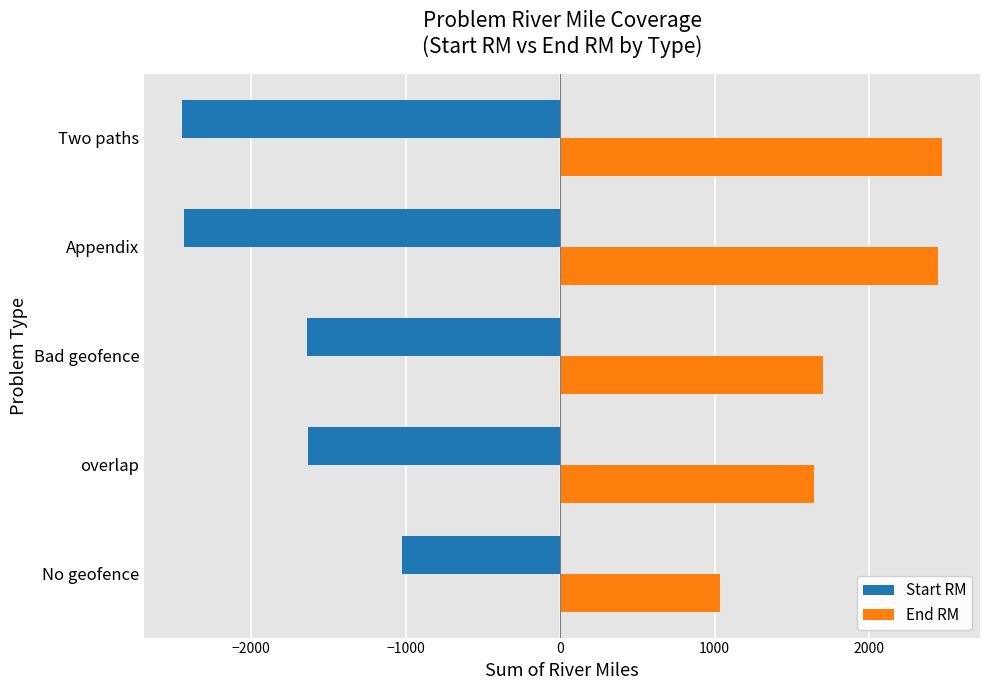

List the series in order of their peak value, lowest first.

Start RM, End RM